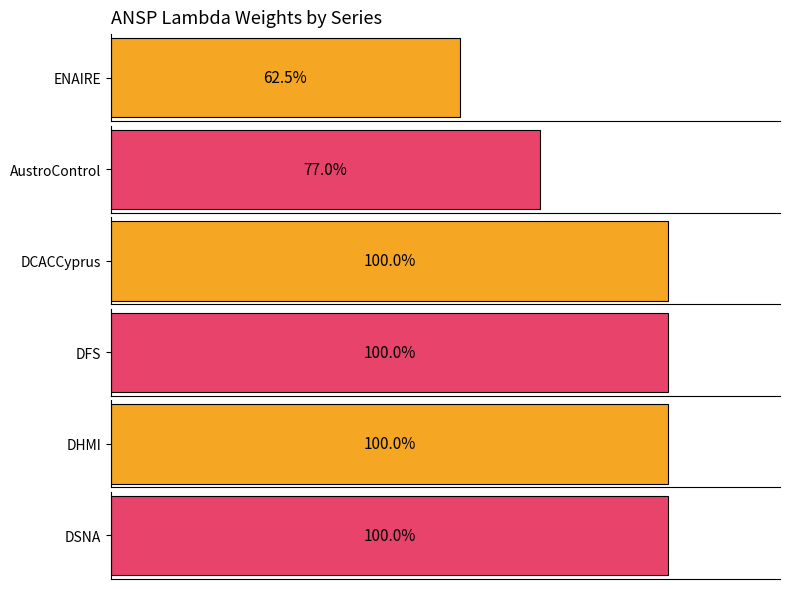

The value of ENAIRE at lambda_11 is 0.0. True or false?

True